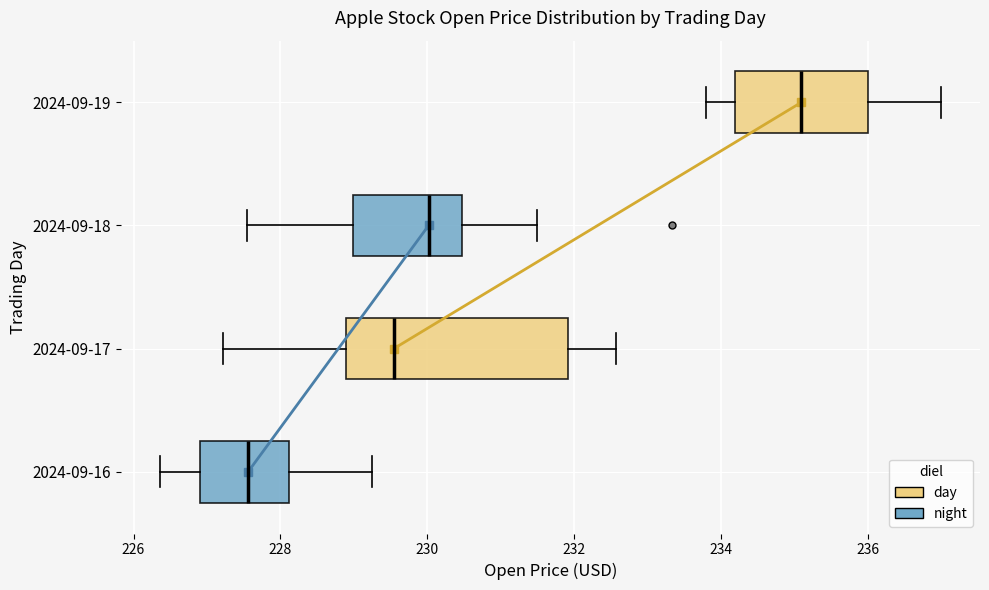

Reading bottom to top, read every box against the x-axis: the position of its median line, the range the box covers, and the ends of its whiskers. The values are not printed on the chart, so give them approximately, as read against the axis.

2024-09-16: median 227.6, box 227.0 to 228.2, whiskers 226.4 to 229.2
2024-09-17: median 229.6, box 229.0 to 232.0, whiskers 227.2 to 232.6
2024-09-18: median 230.0, box 229.0 to 230.4, whiskers 227.6 to 231.6
2024-09-19: median 235.2, box 234.2 to 236.0, whiskers 233.8 to 237.0